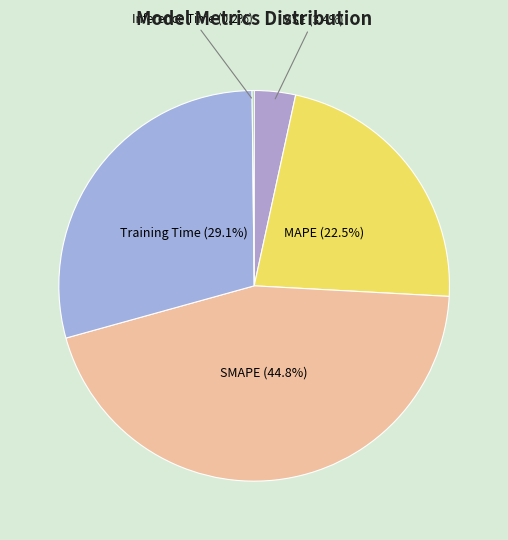

Which slice is the smallest?

Inference Time